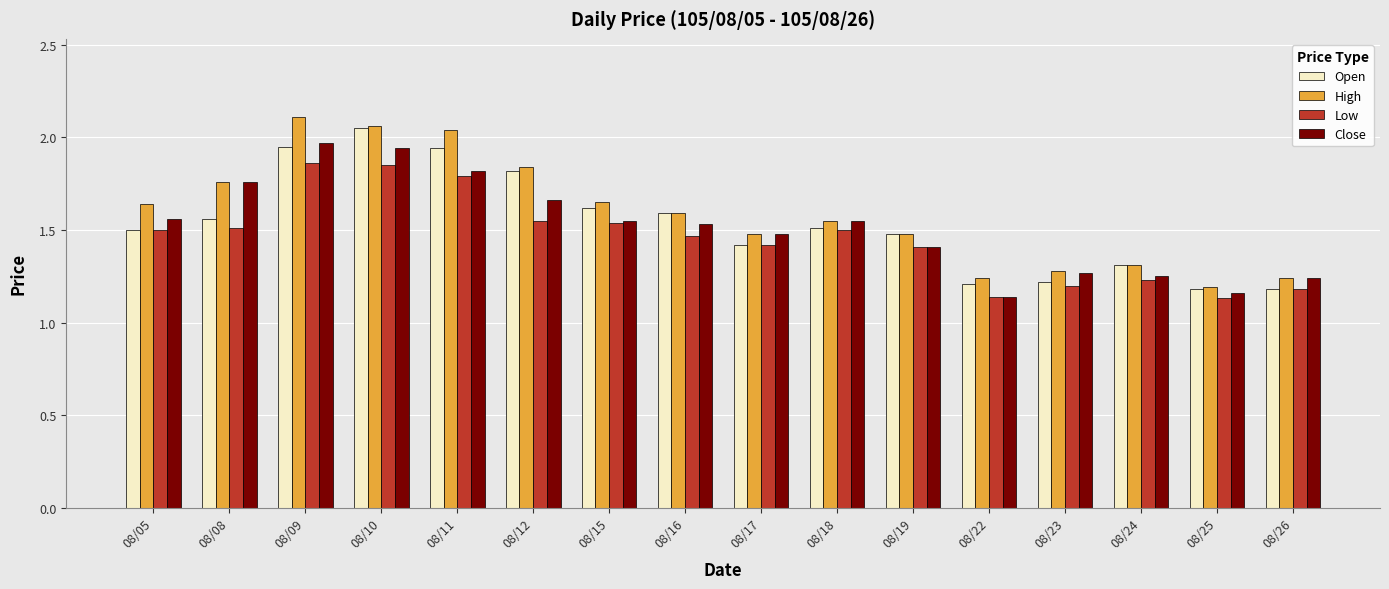

Does the chart contain stacked bars?

No